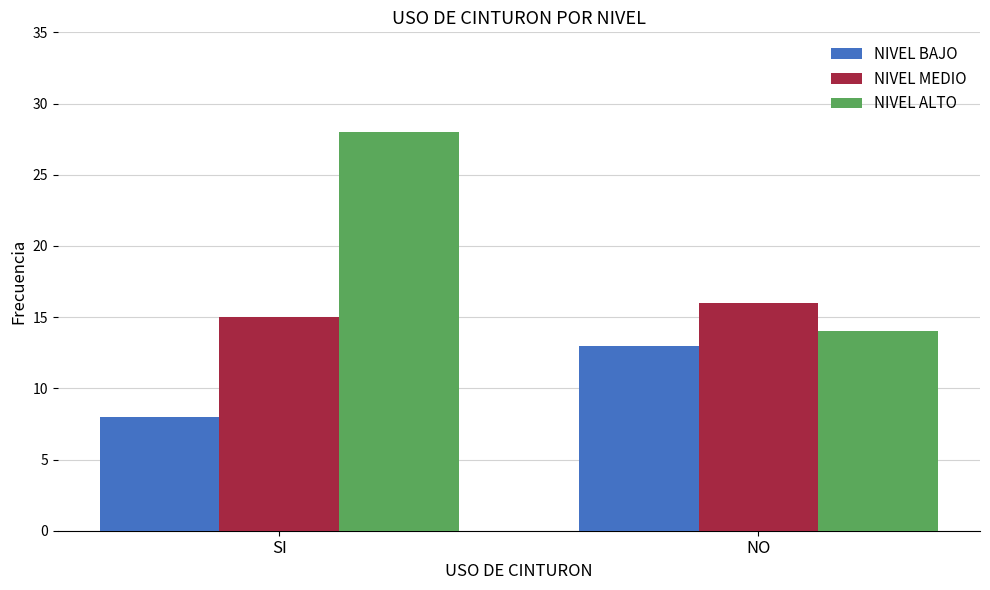

At which category is the sum across all series the highest?

SI